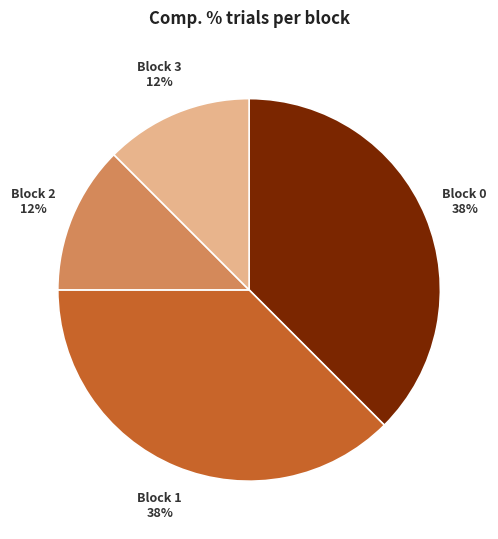

The Block 2 slice represents 12% of the pie. True or false?

True